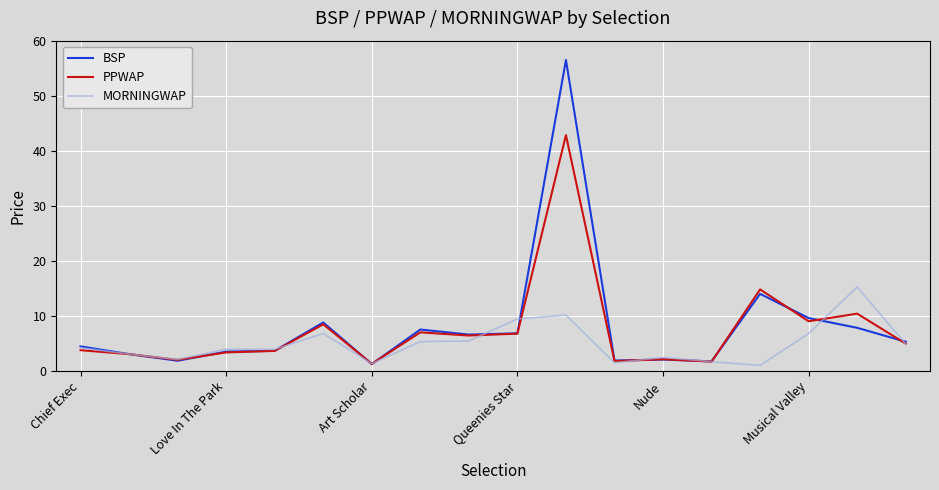

What is the maximum value for MORNINGWAP?

15.2